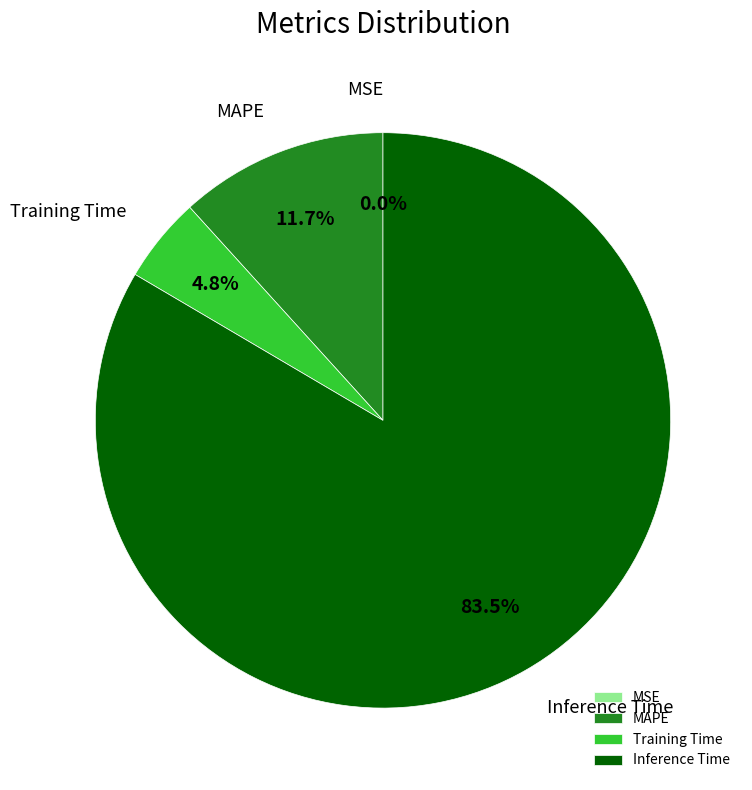

What percentage do MAPE and Training Time together represent?

16.5%